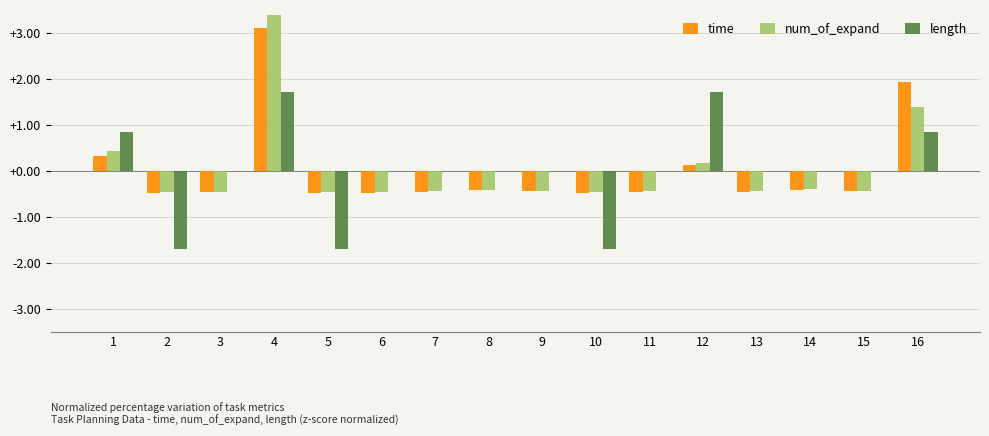

Is it true that length equals 0.5 at 16?

False